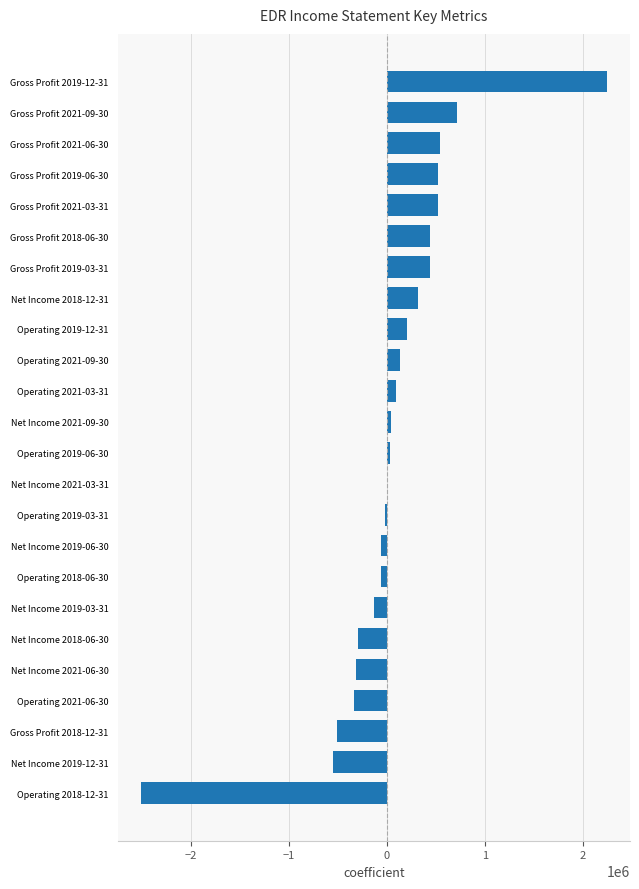

At which category does the chart reach its peak across all series?

Gross Profit 2019-12-31